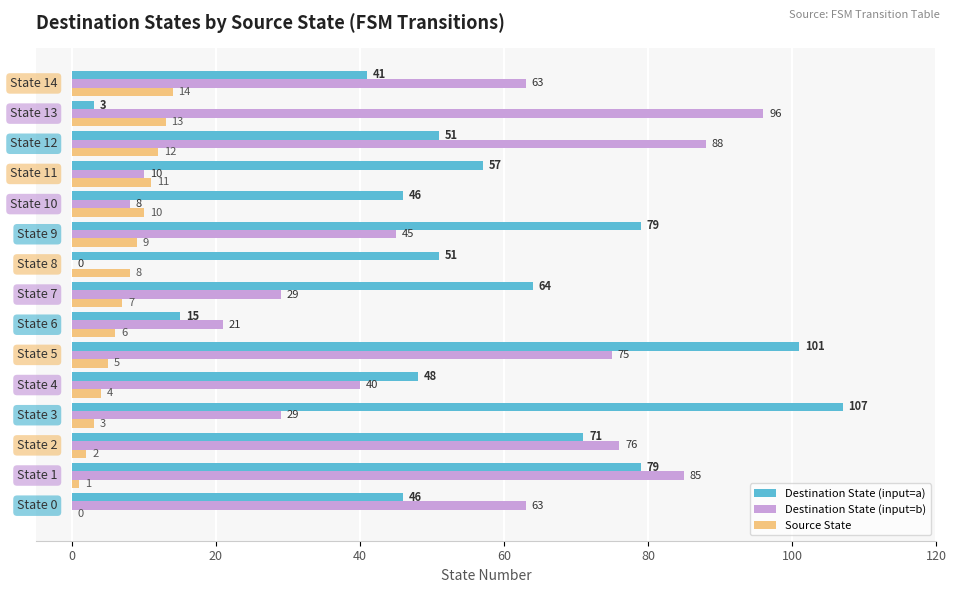

What is the greatest value displayed?

107